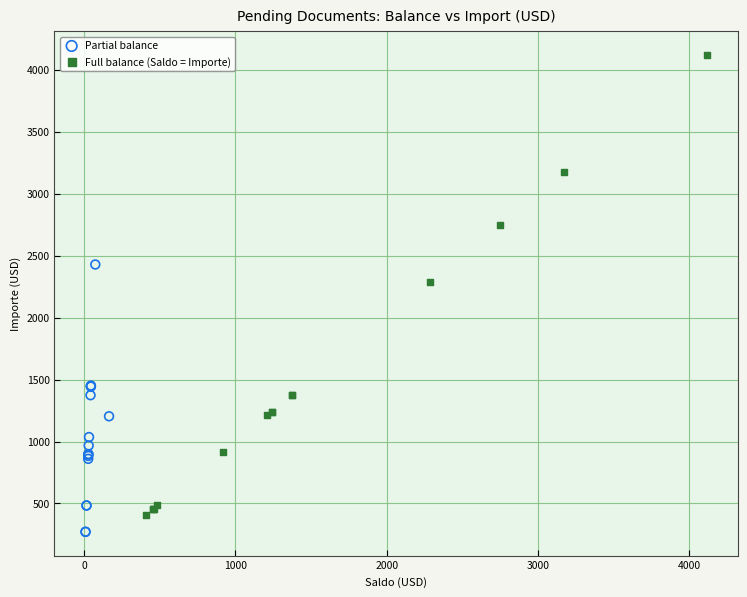

Which series has the widest spread of Y values?

Full balance (Saldo = Importe)